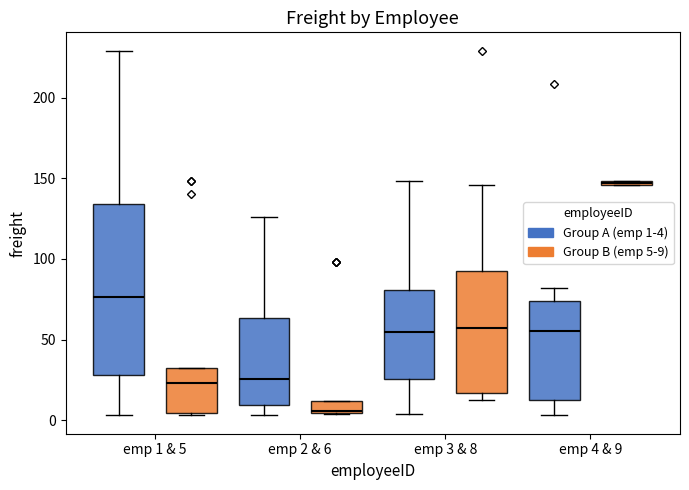

Which box's median line is the highest?

emp 4 & 9 (Group B (emp 5-9))